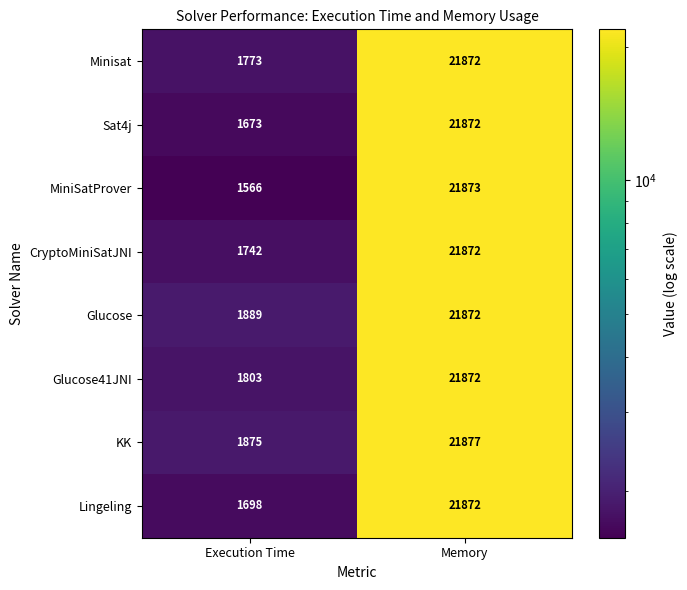

Reading left to right, extract all data points from this chart.

Minisat: 1773	21872
Sat4j: 1673	21872
MiniSatProver: 1566	21873
CryptoMiniSatJNI: 1742	21872
Glucose: 1889	21872
Glucose41JNI: 1803	21872
KK: 1875	21877
Lingeling: 1698	21872